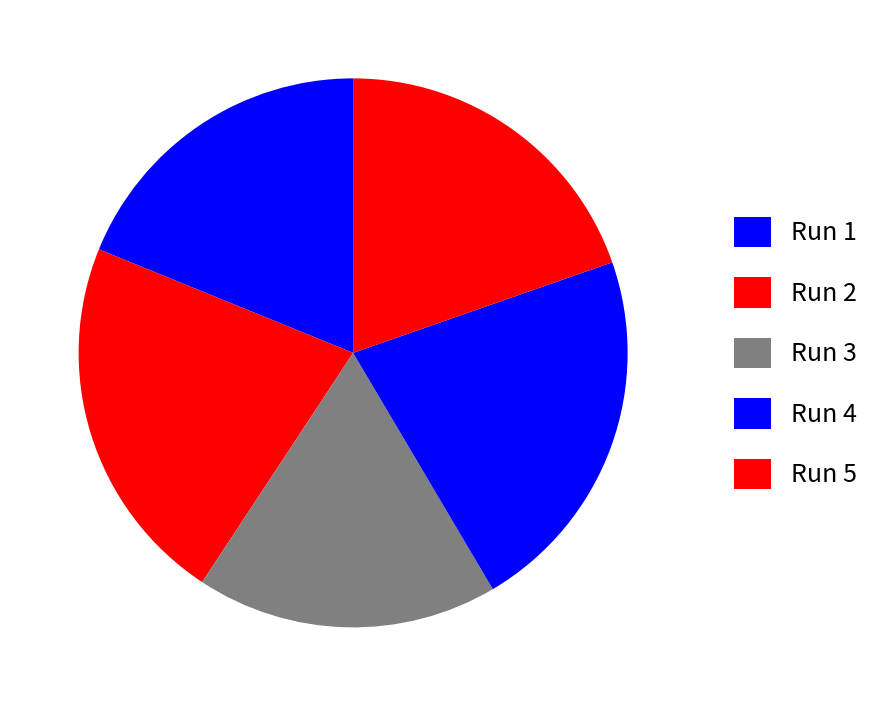

What is the largest slice in the pie chart?

Run 2